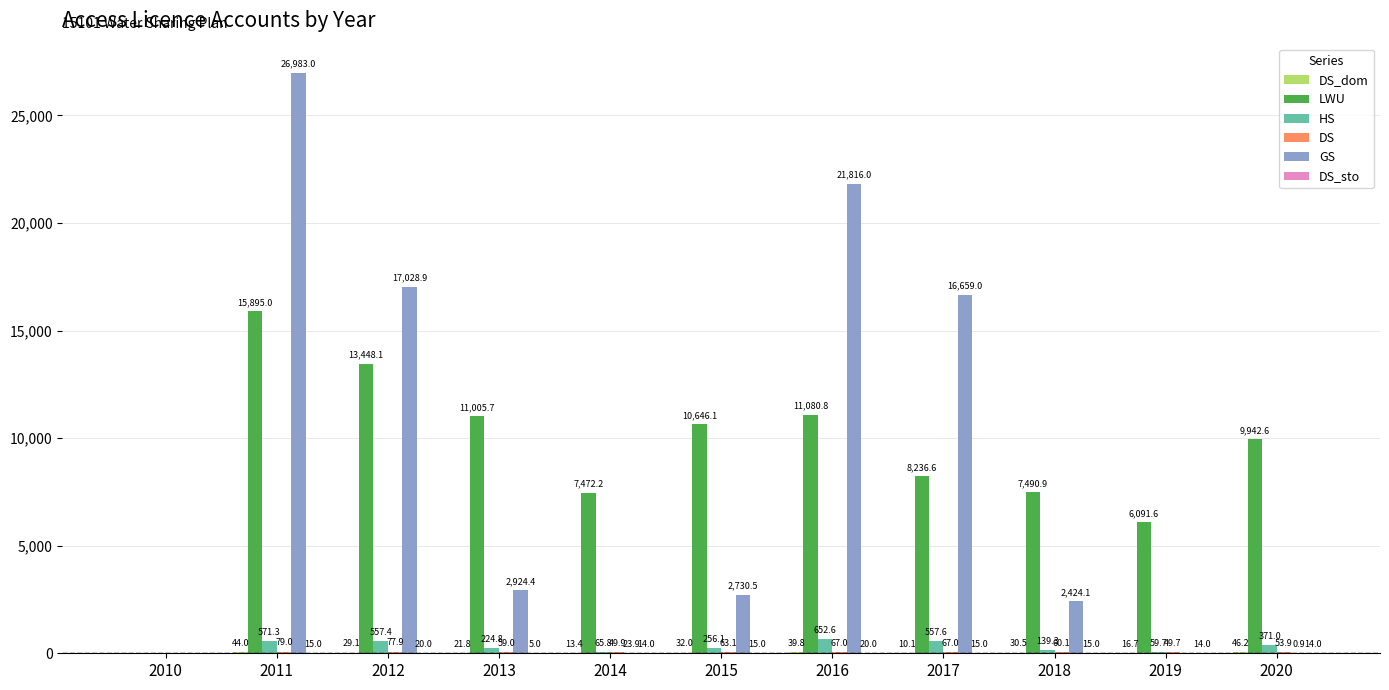

Which series changed the most between 2014 and 2017?

GS